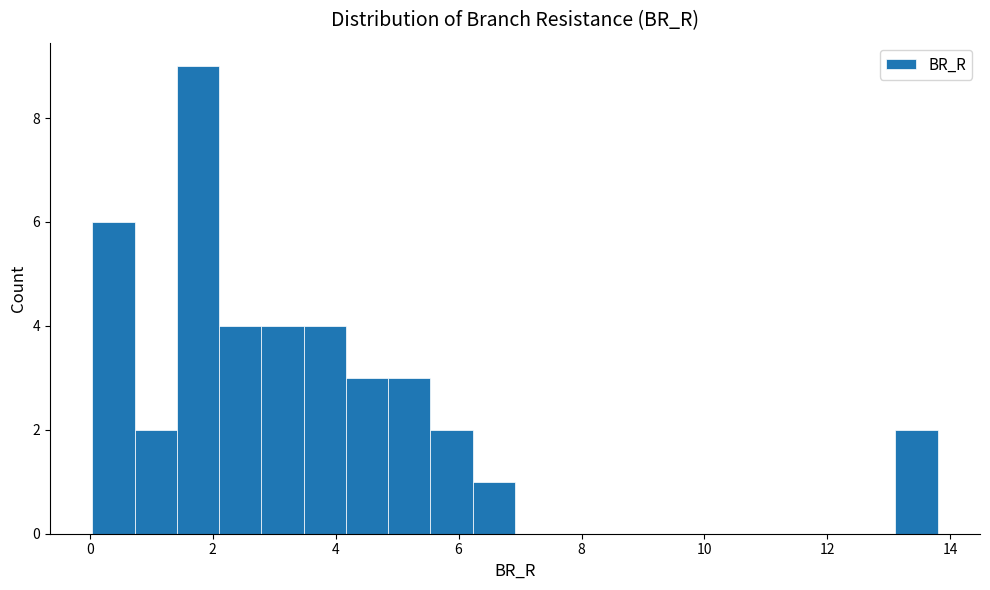

Read against the x-axis, roughly where is the centre of the tallest bar?

1.8